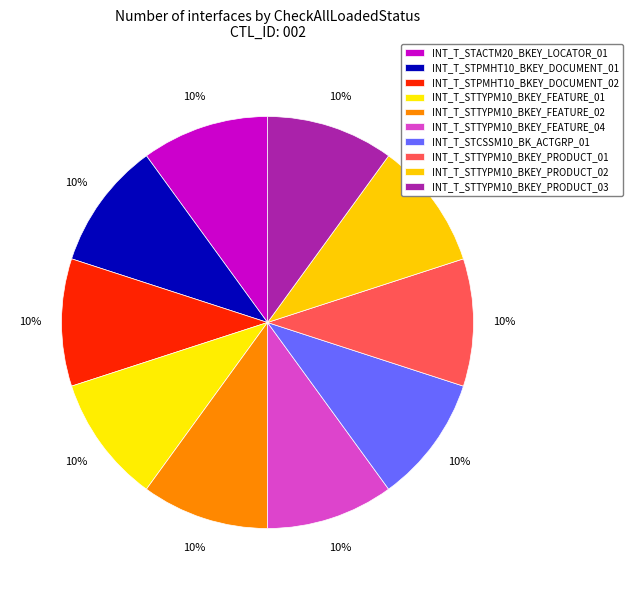

How many slices are in this pie chart?

10